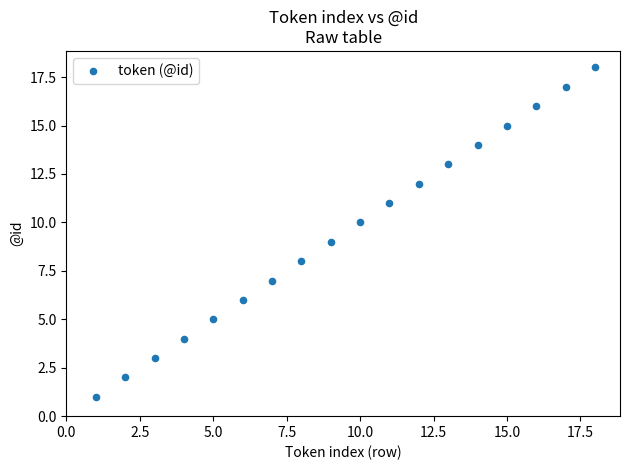

What is the range of Y values (max minus min)?

17